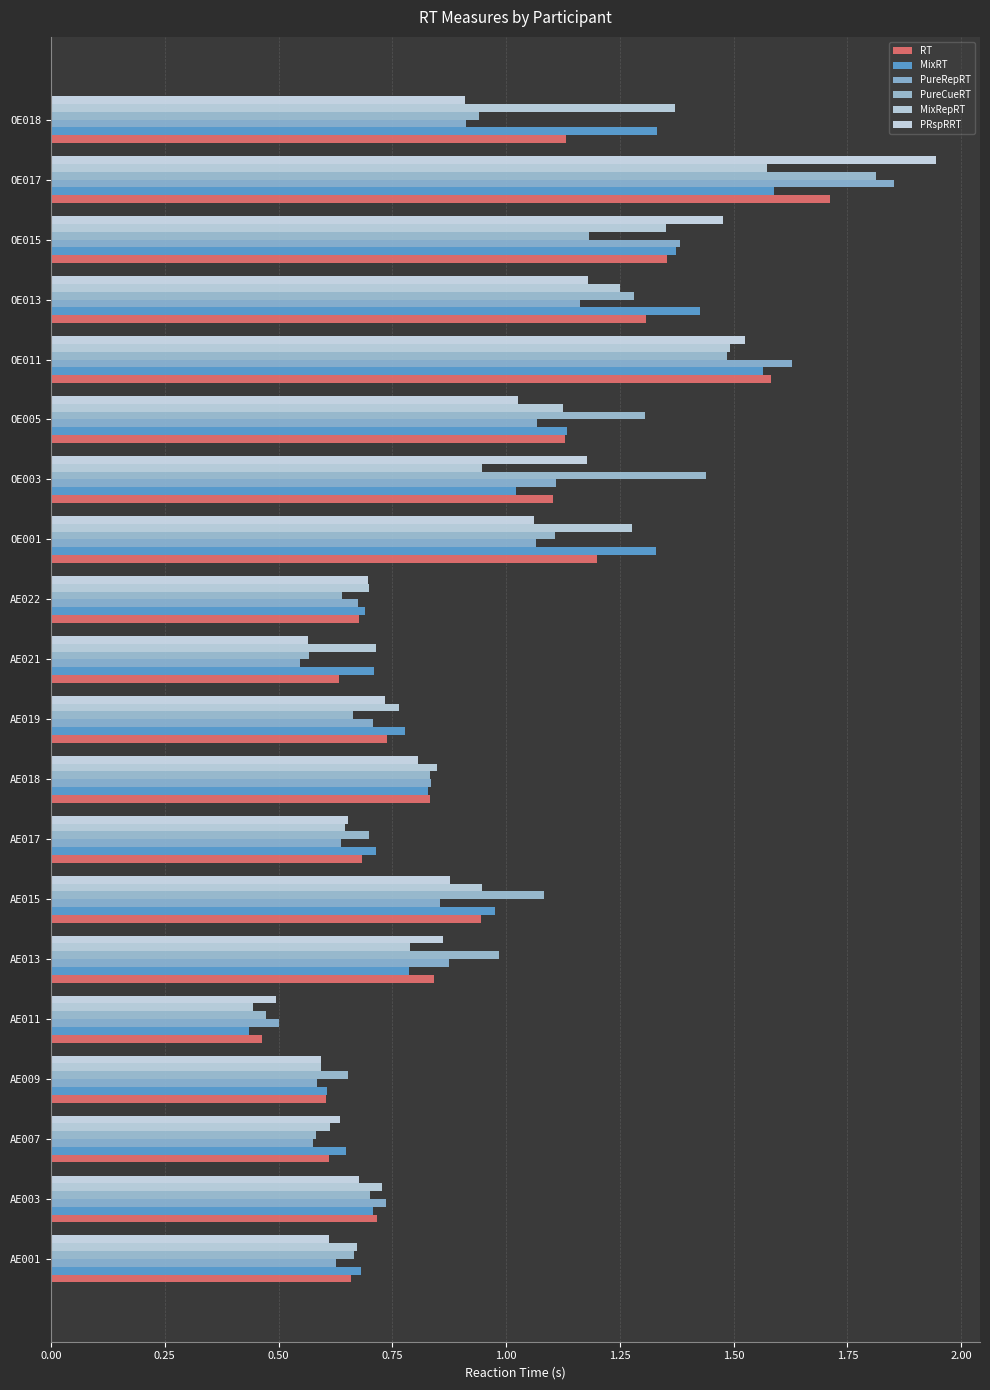

What position from the left is OE017?

19